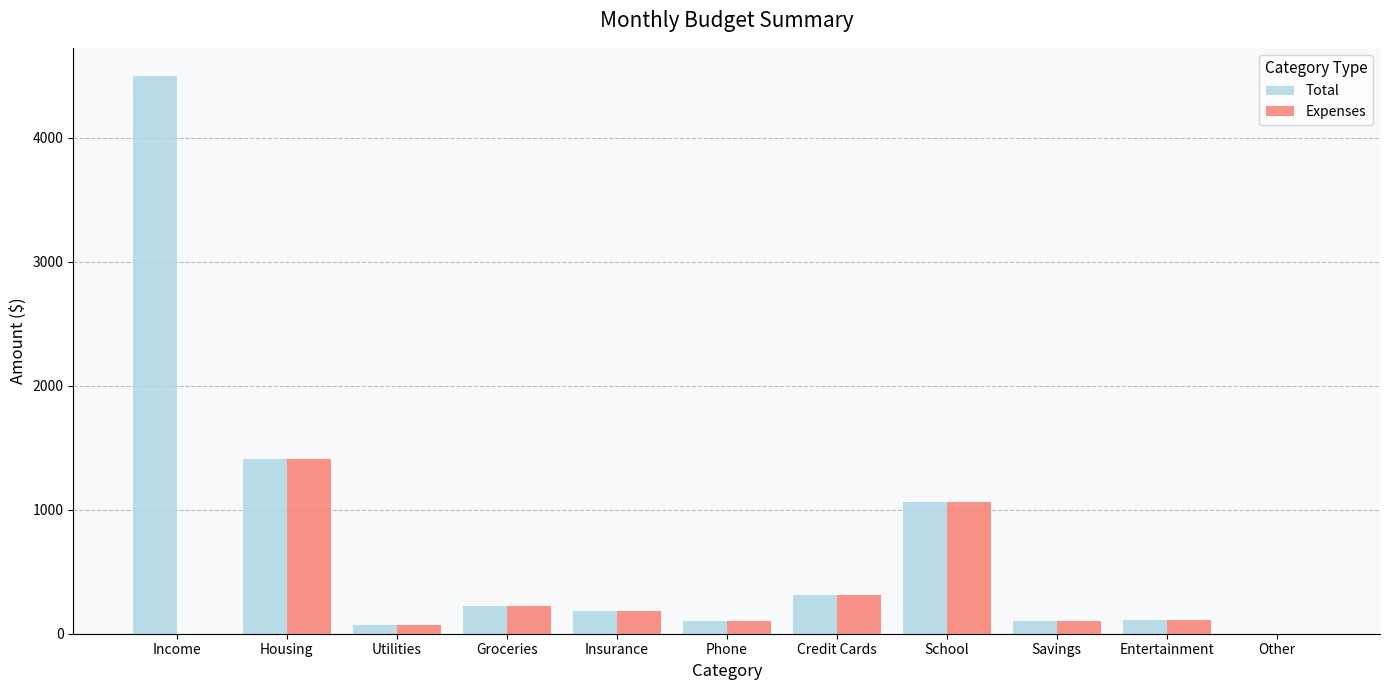

Are the bars horizontal?

No